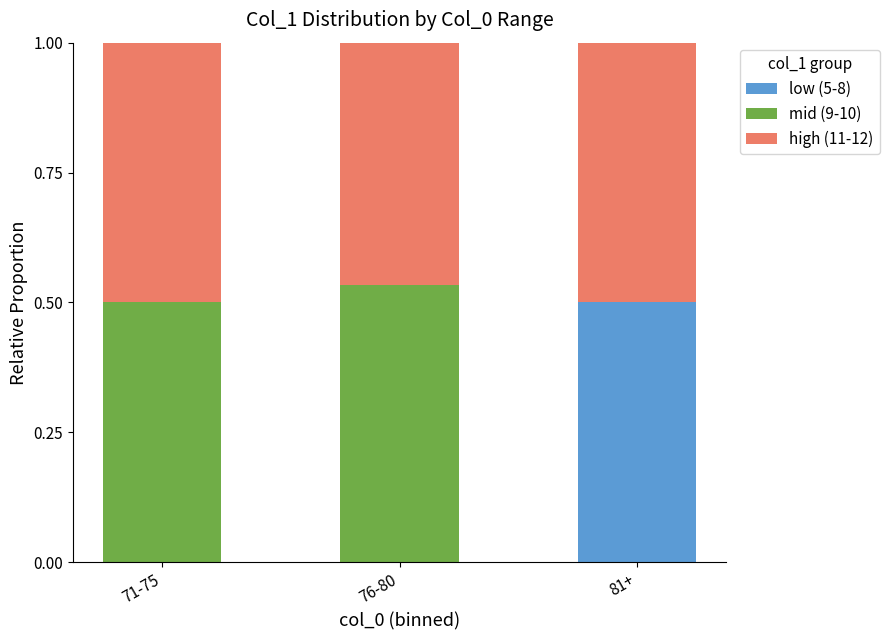

True or false: low (5-8) has a value of 0.7 at 81+.

False